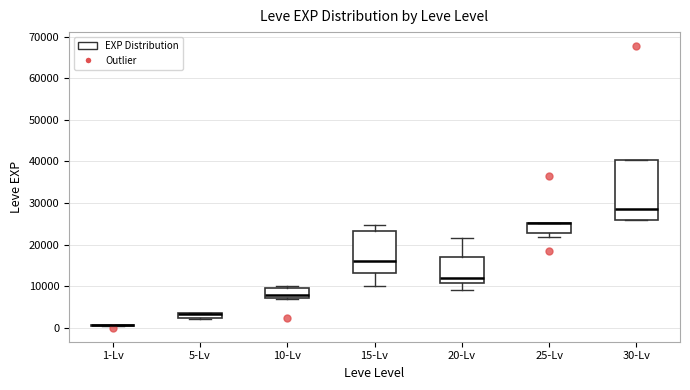

Comparing the boxes themselves (not the whiskers), which one is the tallest?

30-Lv